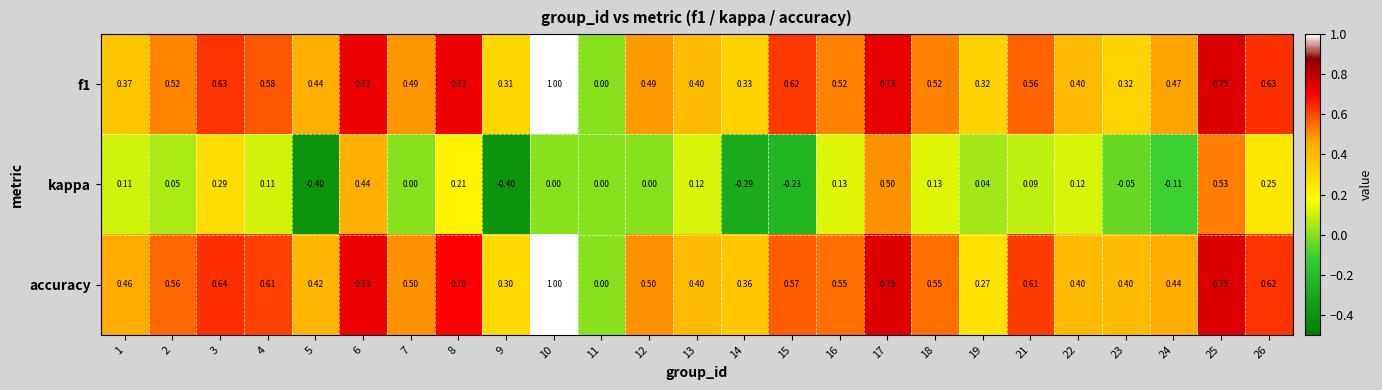

Which label corresponds to the largest value in the chart?

10